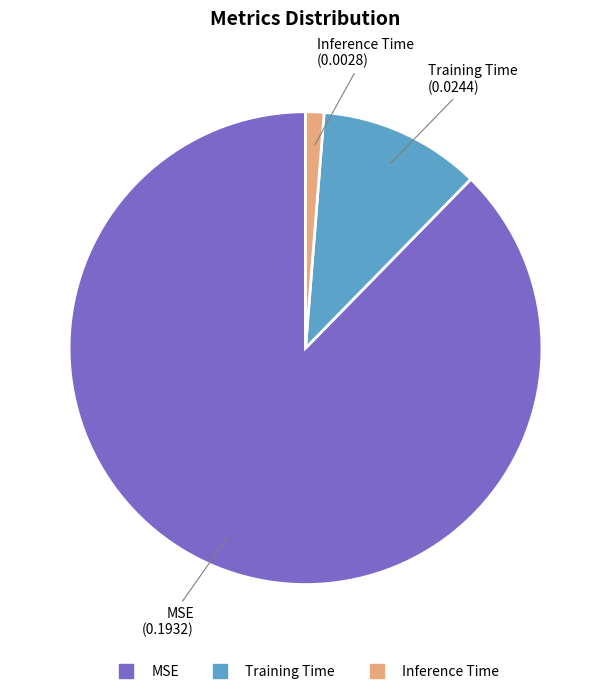

True or false: Inference Time accounts for 1% of the total.

True